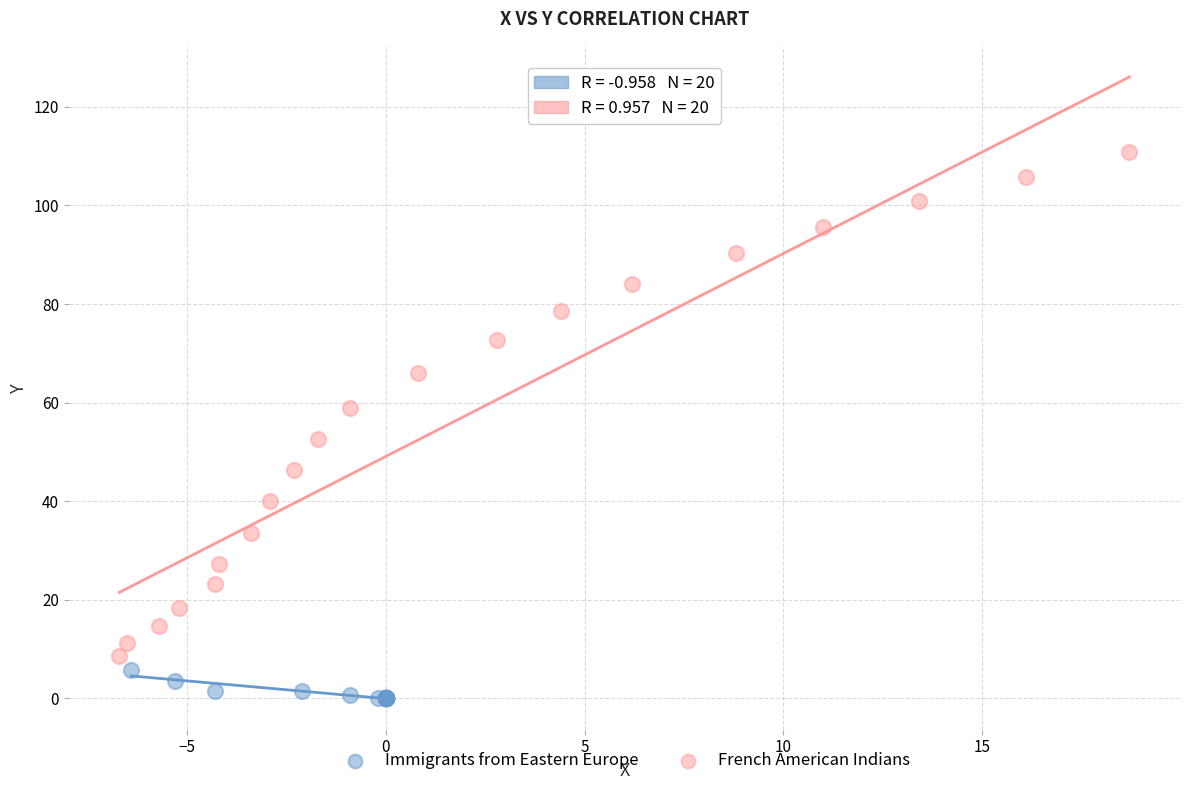

Which series contains the highest Y value?

French American Indians